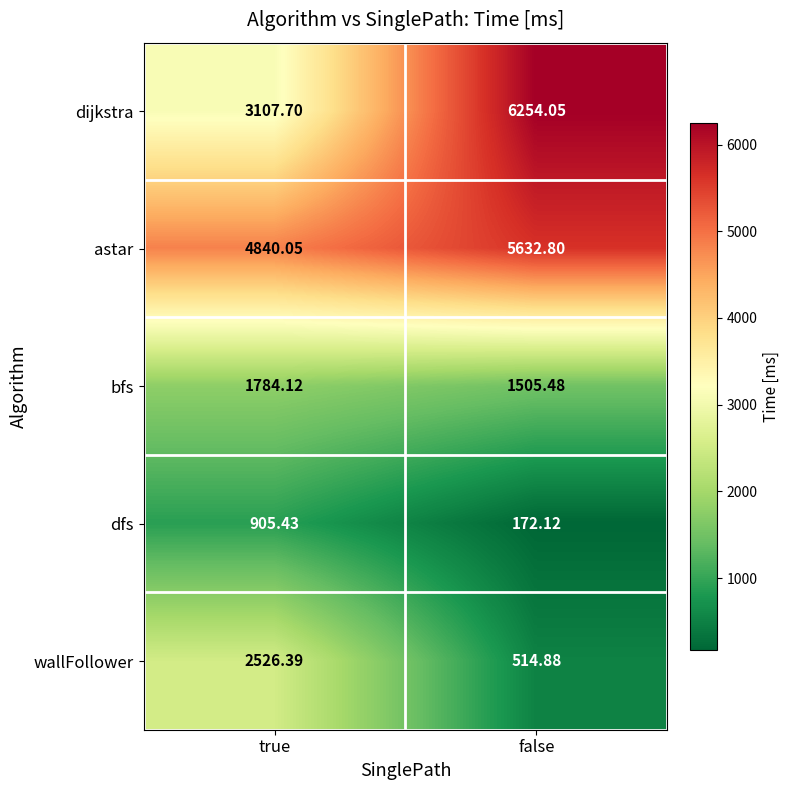

At false, list the series in order from smallest to largest.

dfs, wallFollower, bfs, astar, dijkstra